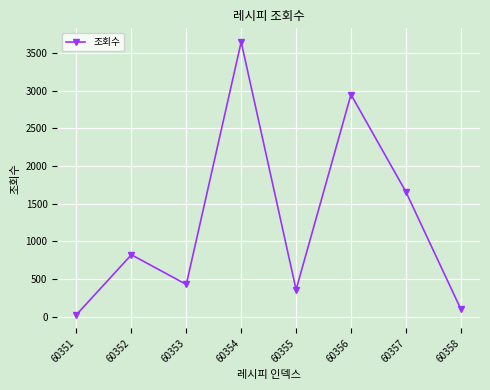

What is the ratio of the value at 60354 to the value at 60357?

2.2